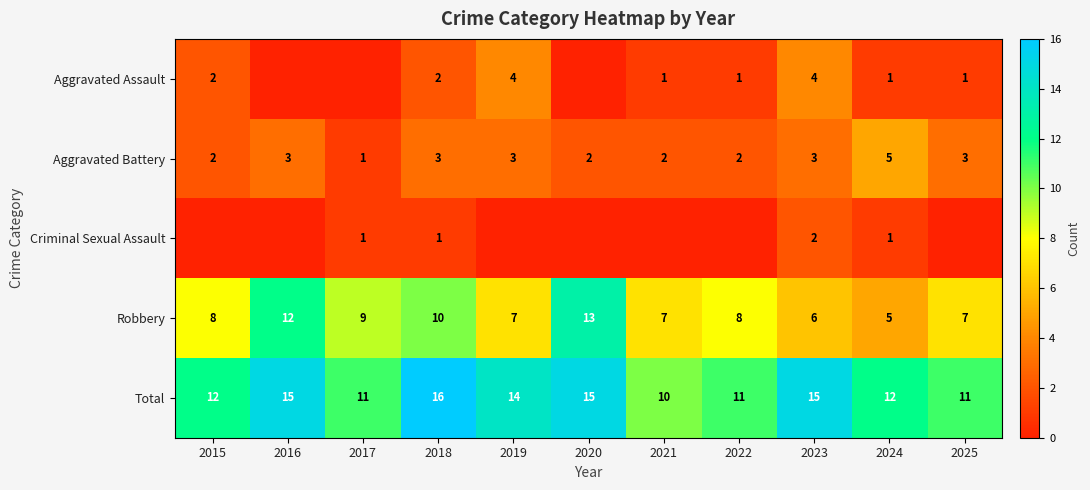

What is the difference between the maximum and minimum values in the Total series?

6